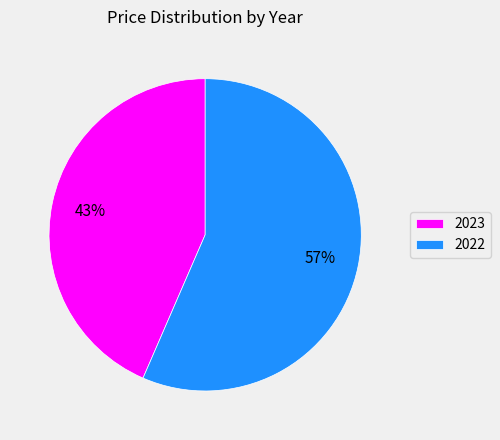

Which category has the smallest portion of the pie?

2023